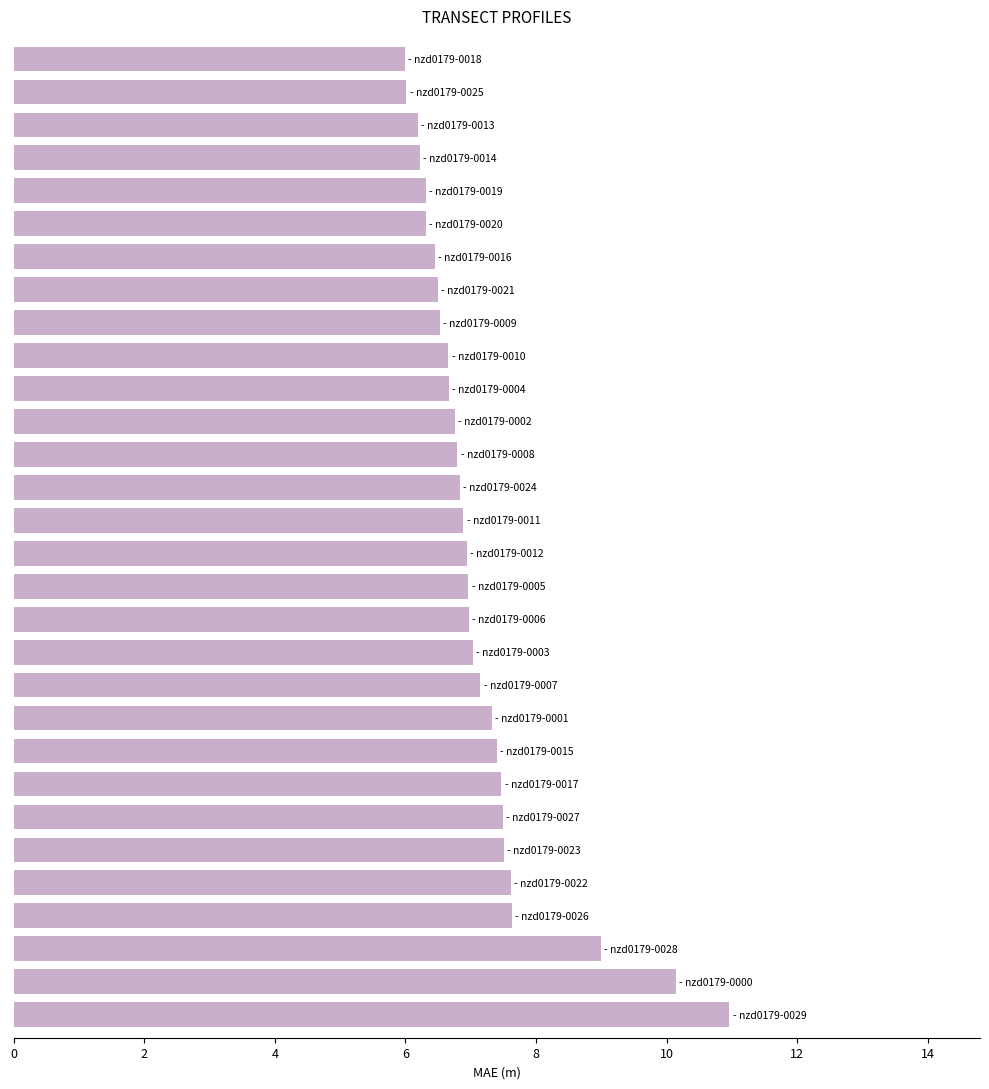

Are the bars grouped side by side (vs. stacked)?

No